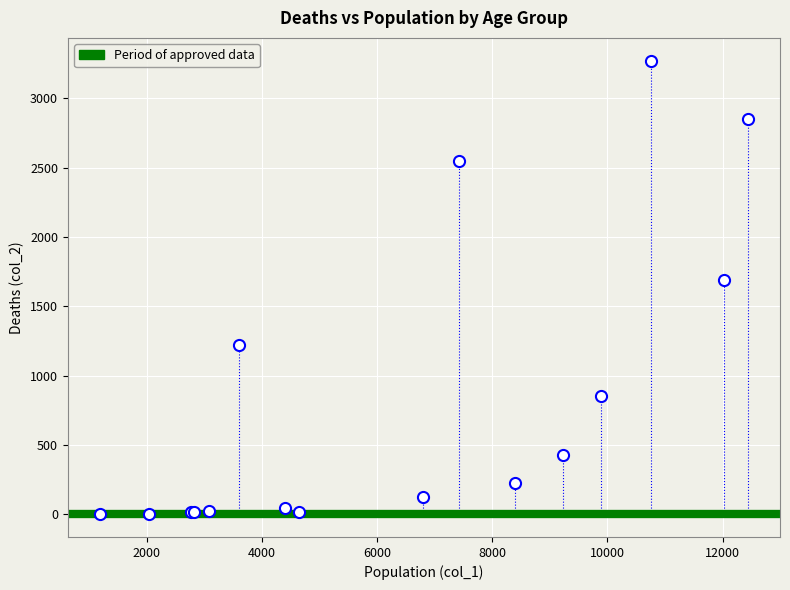

What Y value in the scatter plot is closest to 1638?

1690